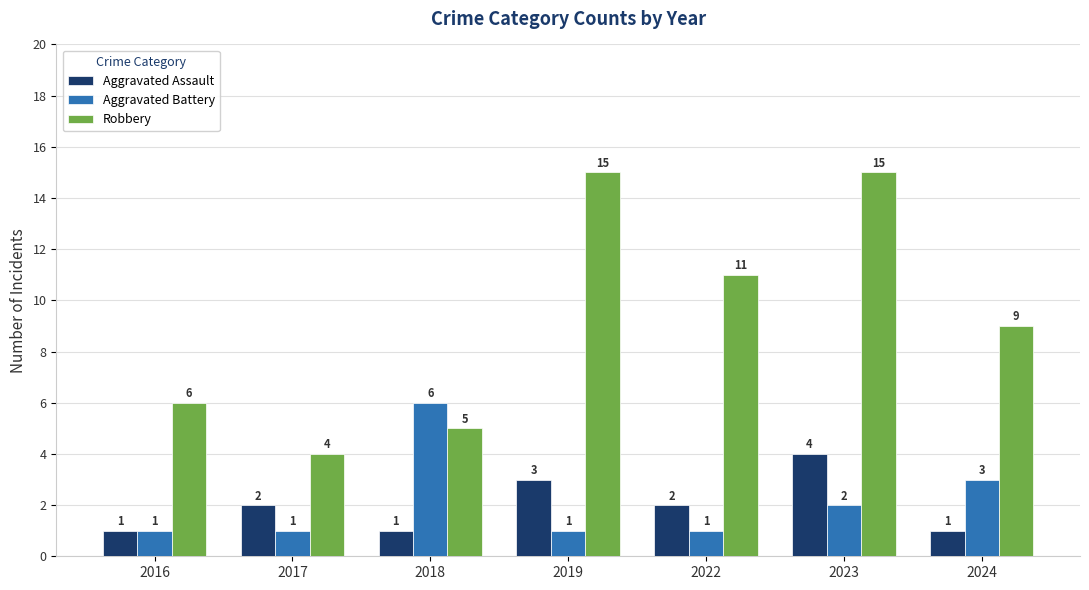

Reading left to right, extract all data points from this chart.

Aggravated Assault: 2016=1	2017=2	2018=1	2019=3	2022=2	2023=4	2024=1
Aggravated Battery: 2016=1	2017=1	2018=6	2019=1	2022=1	2023=2	2024=3
Robbery: 2016=6	2017=4	2018=5	2019=15	2022=11	2023=15	2024=9